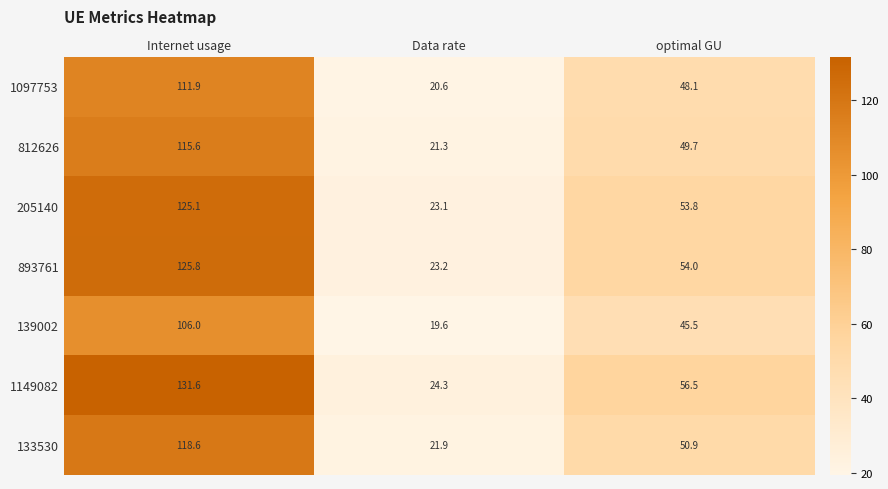

Which series has the largest total across all categories?

1149082